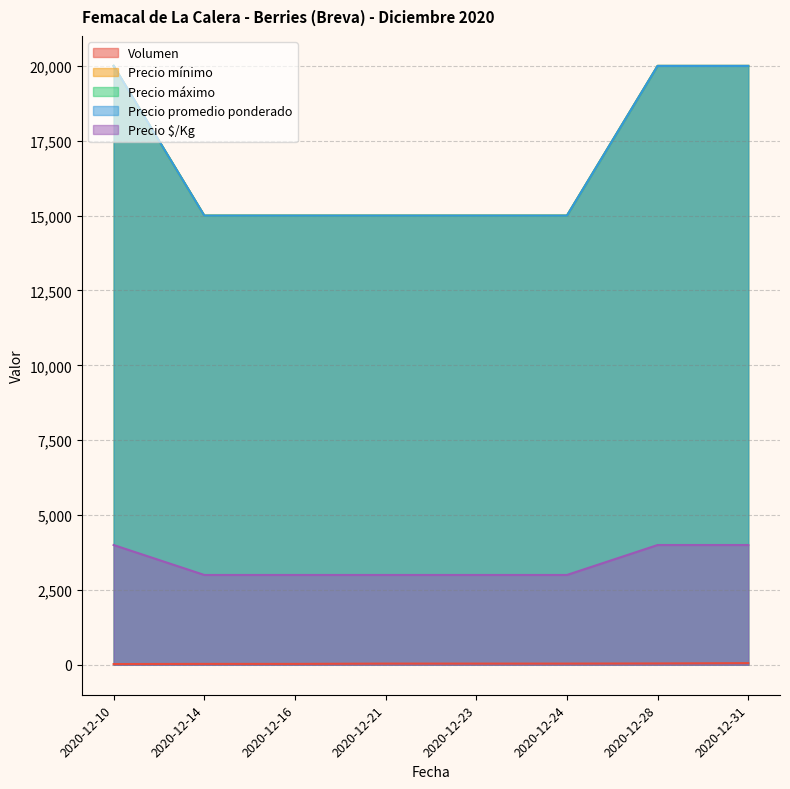

True or false: Precio mínimo and Precio promedio ponderado intersect in this chart.

False